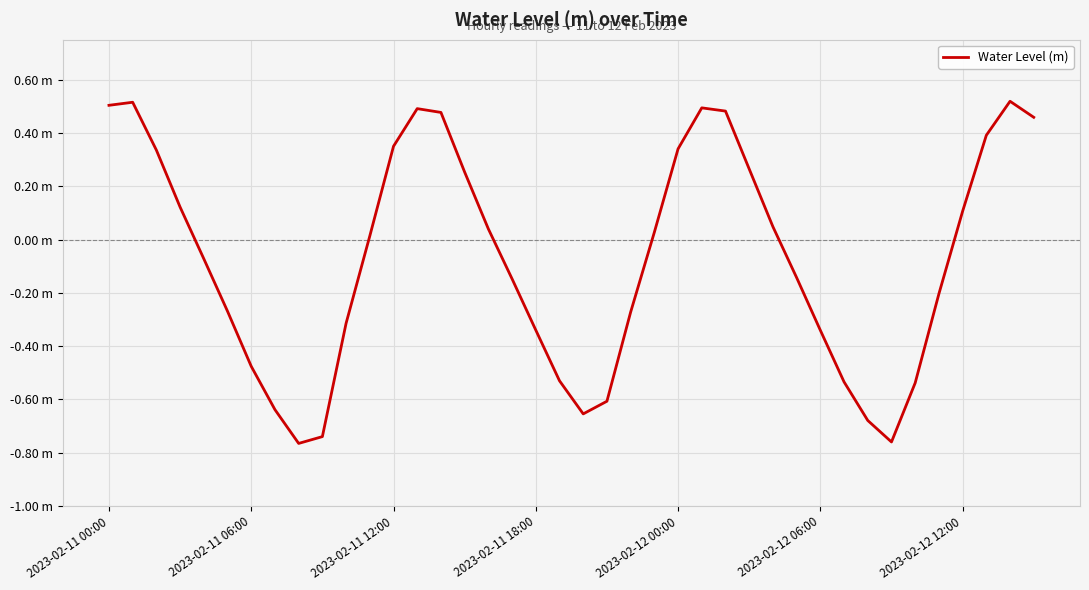

Does the chart have visible grid lines?

Yes